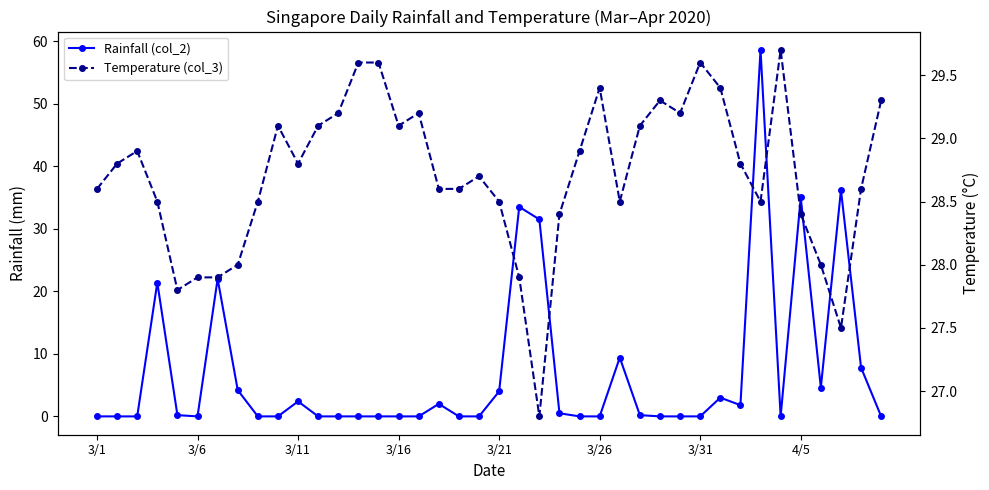

At how many categories does at least one series exceed 19?

40